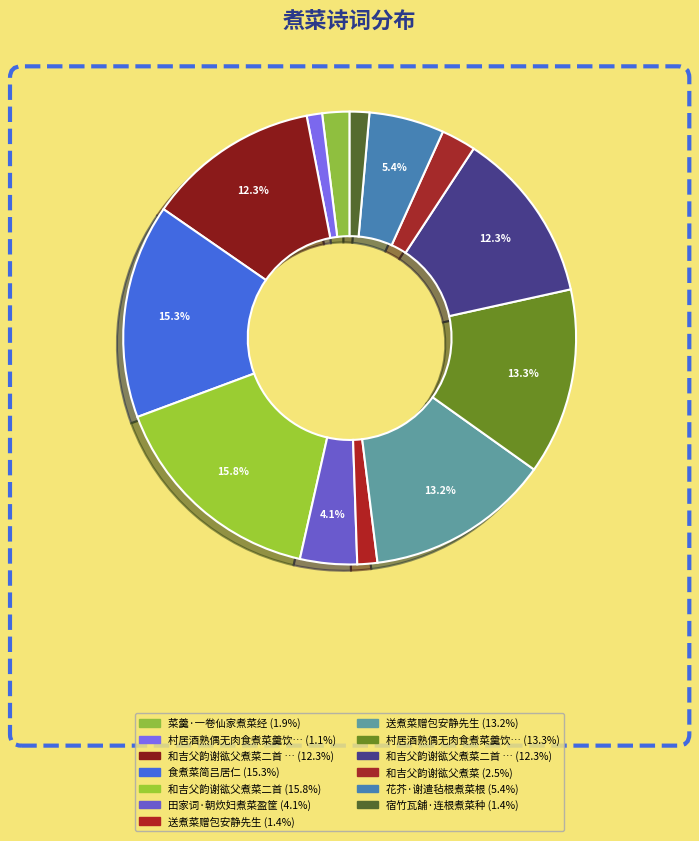

How many segments does this pie chart have?

13